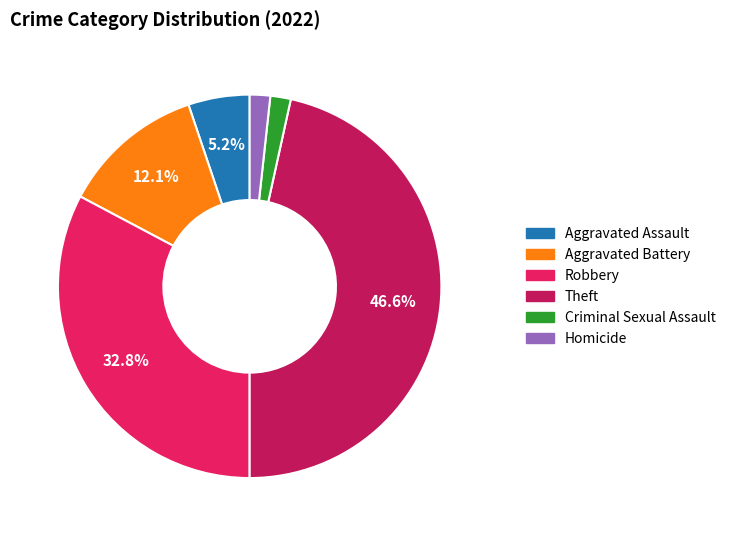

Between Robbery and Aggravated Battery, which is larger?

Robbery